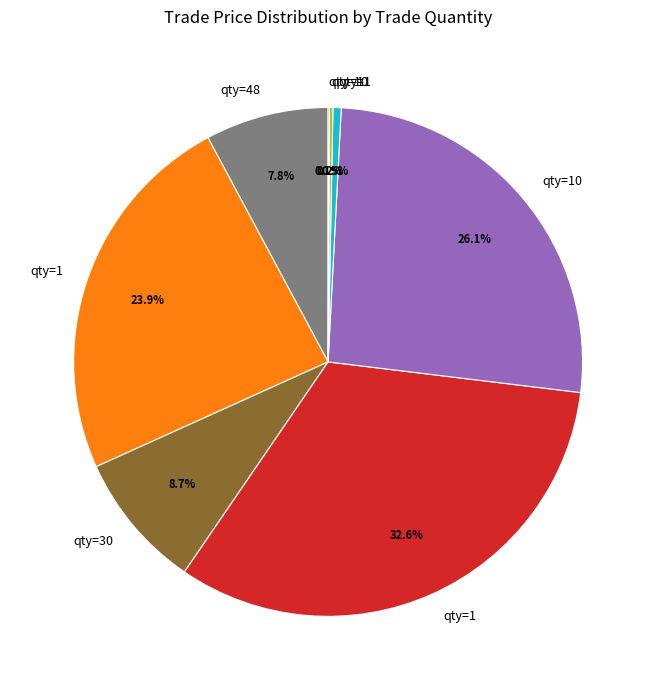

Is there any slice that represents more than half of the pie?

No